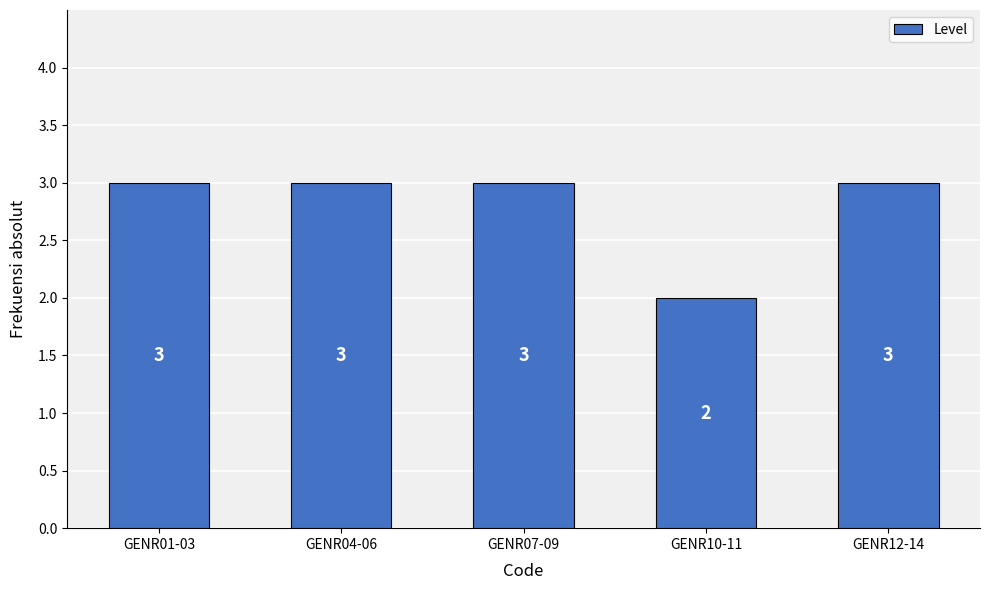

What is the ratio of the value at GENR10-11 to the value at GENR04-06?

0.7